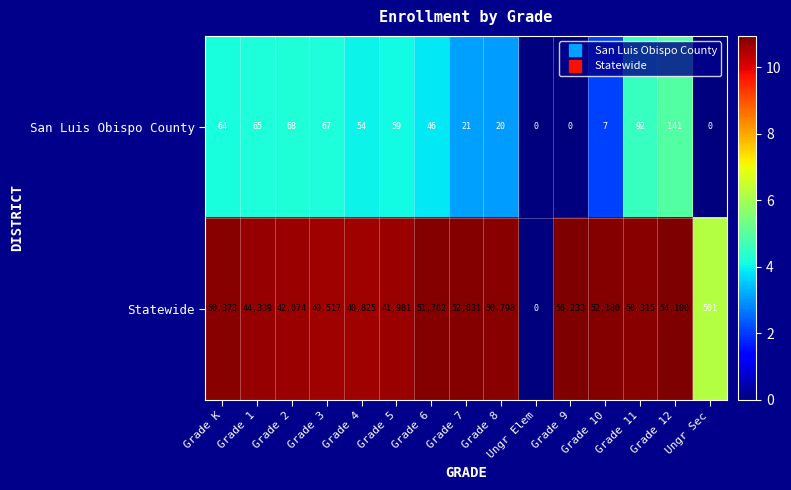

What is the greatest value displayed?

56233